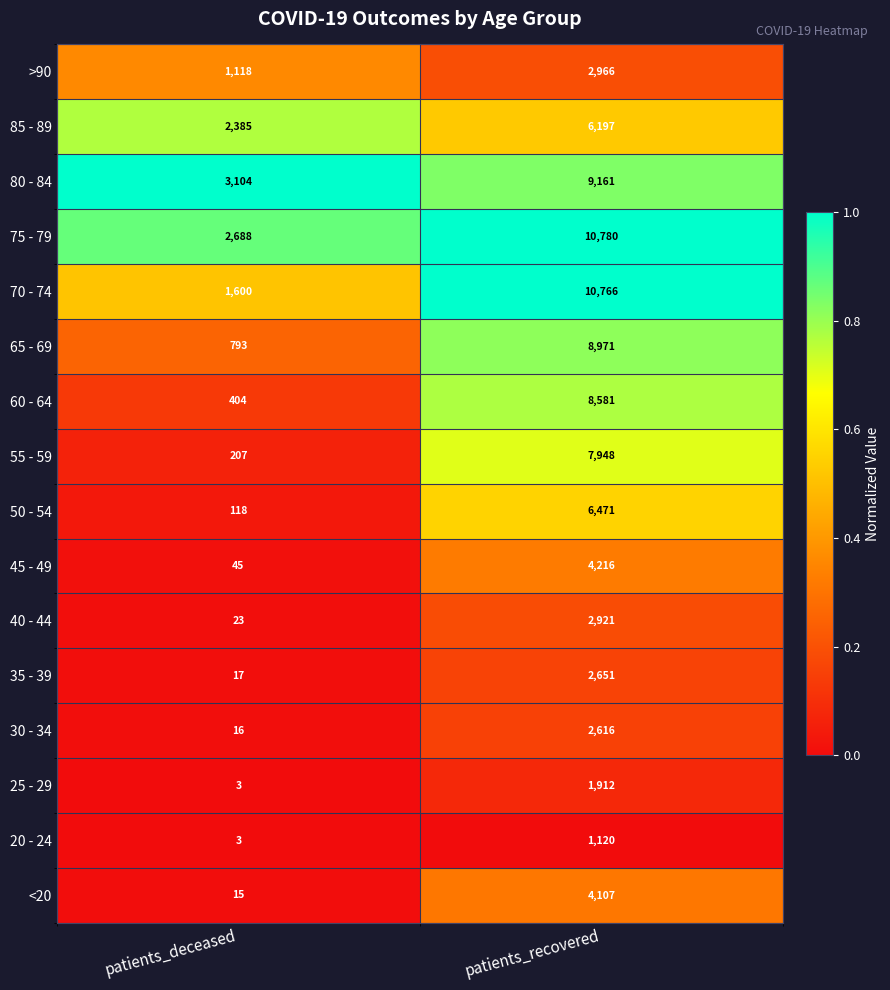

What is the difference between the 30 - 34 values at patients_deceased and patients_recovered?

2600